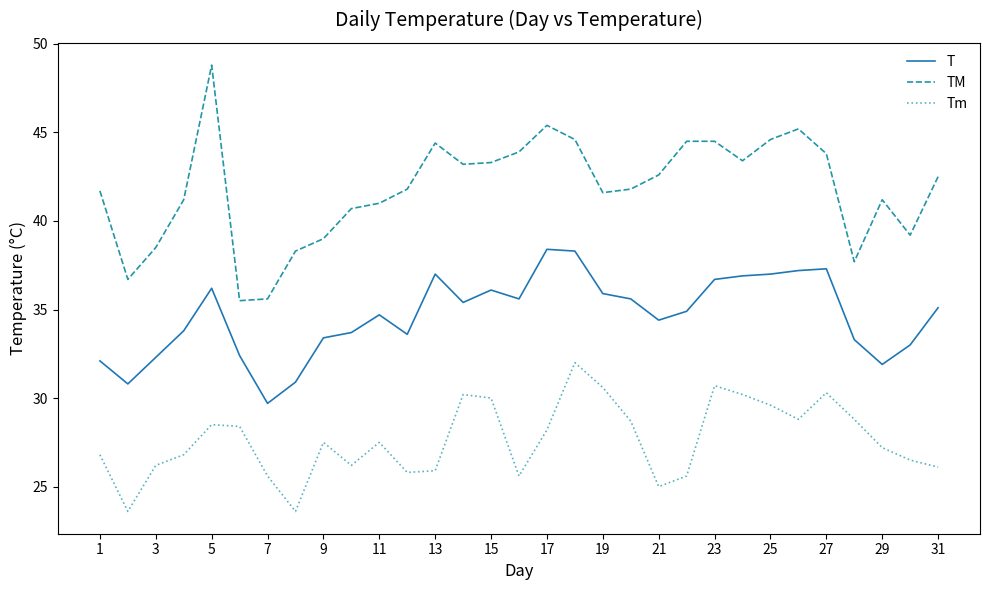

List the series in order of their overall mean, highest first.

TM, T, Tm